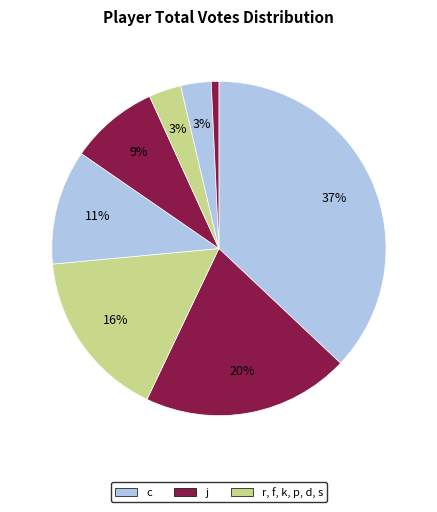

How many segments does this pie chart have?

8